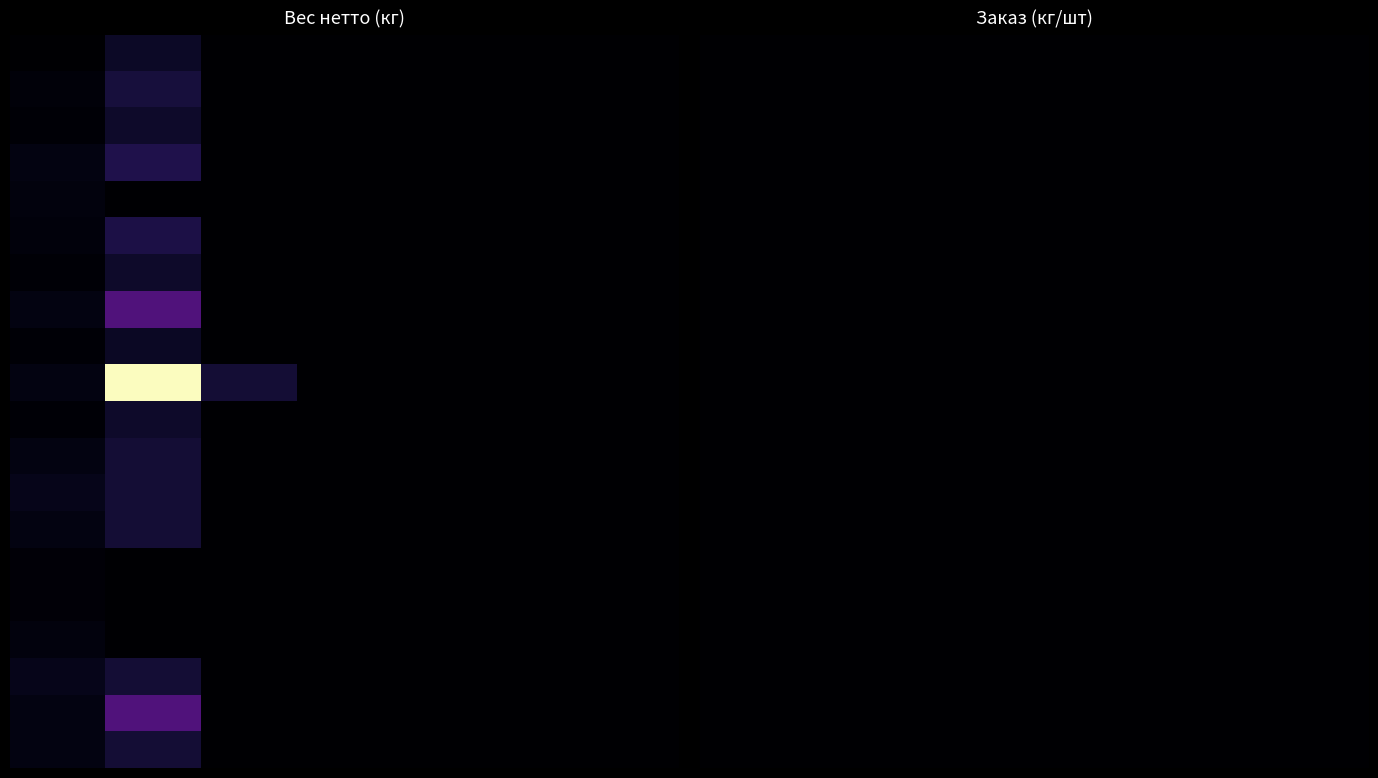

True or false: ДОКТОРСКАЯ ТРАДИЦ. вар п/о has a value of 0.0 at 7.

True